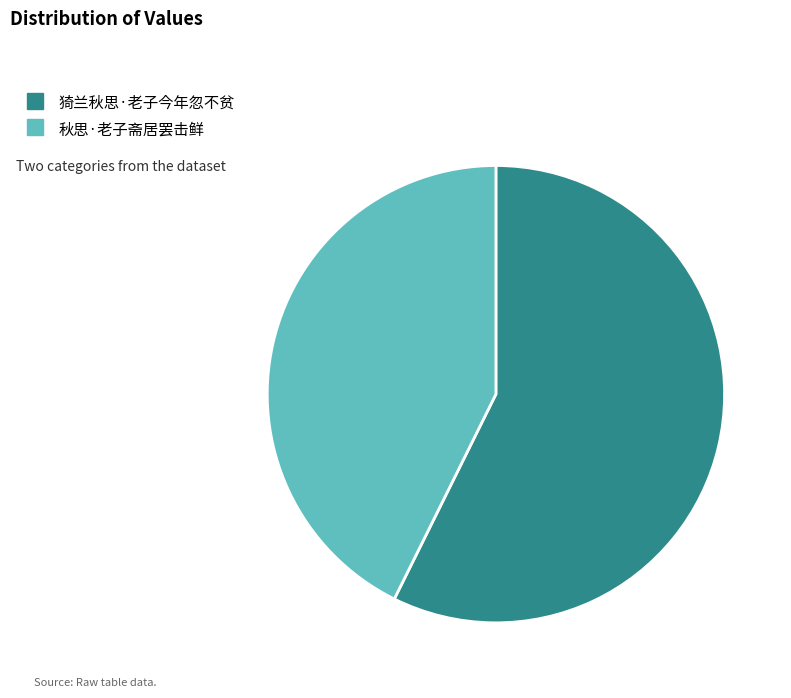

True or false: 猗兰秋思·老子今年忽不贫 accounts for 57% of the total.

True